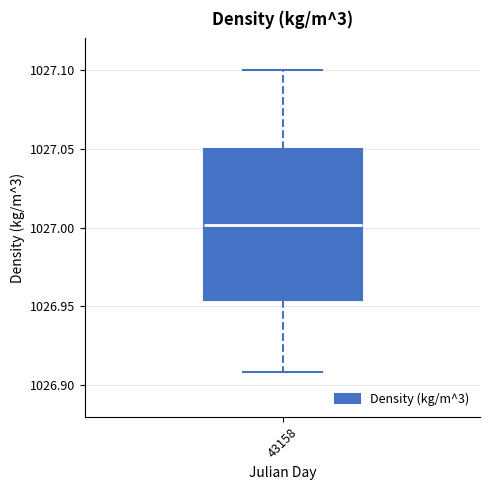

Read this box plot against the y-axis: the position of the median line, the range covered by the box, and the ends of both whiskers. The values are not printed on the chart, so give them approximately, as read against the axis.

median 1027.000, box 1026.955 to 1027.050, whiskers 1026.910 to 1027.100